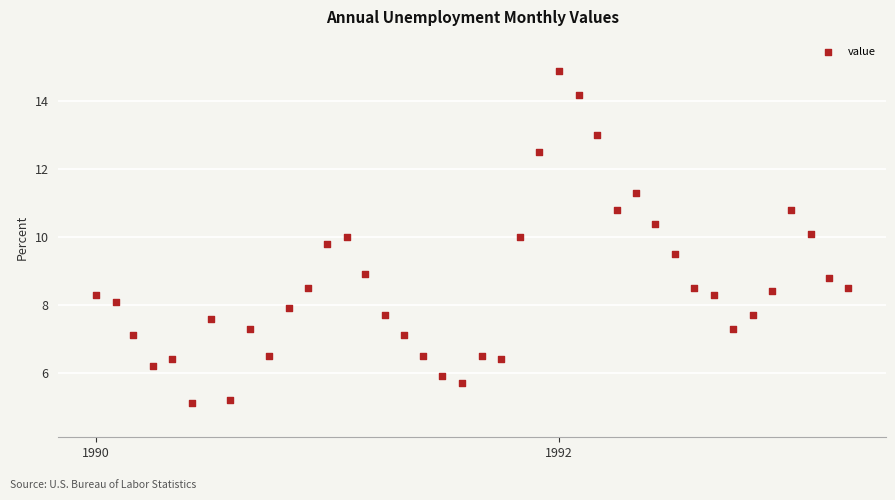

What is the range of Y values (max minus min)?

9.8